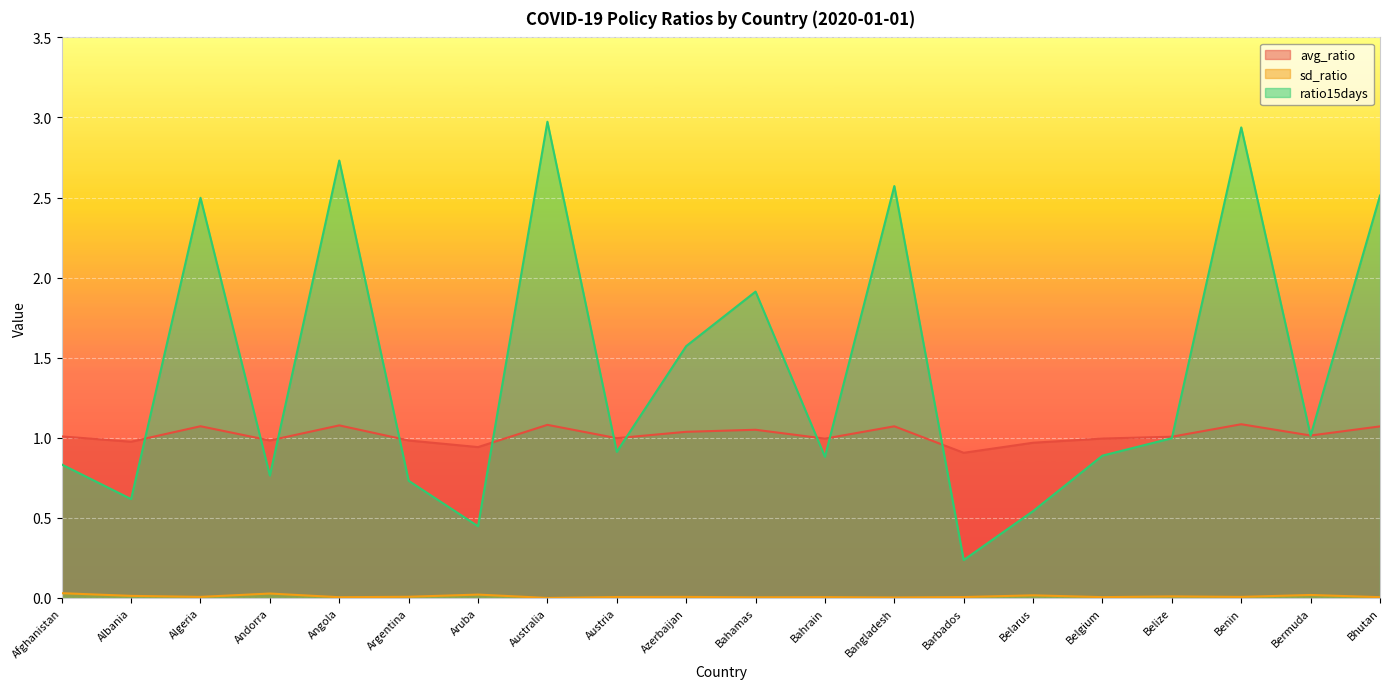

True or false: sd_ratio has more than 0 interior local peaks.

True